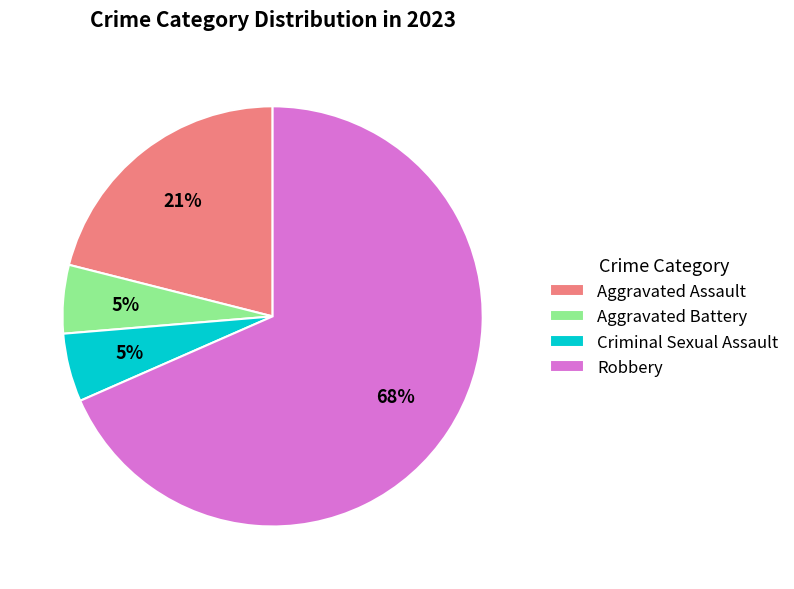

The Criminal Sexual Assault slice represents 5% of the pie. True or false?

True